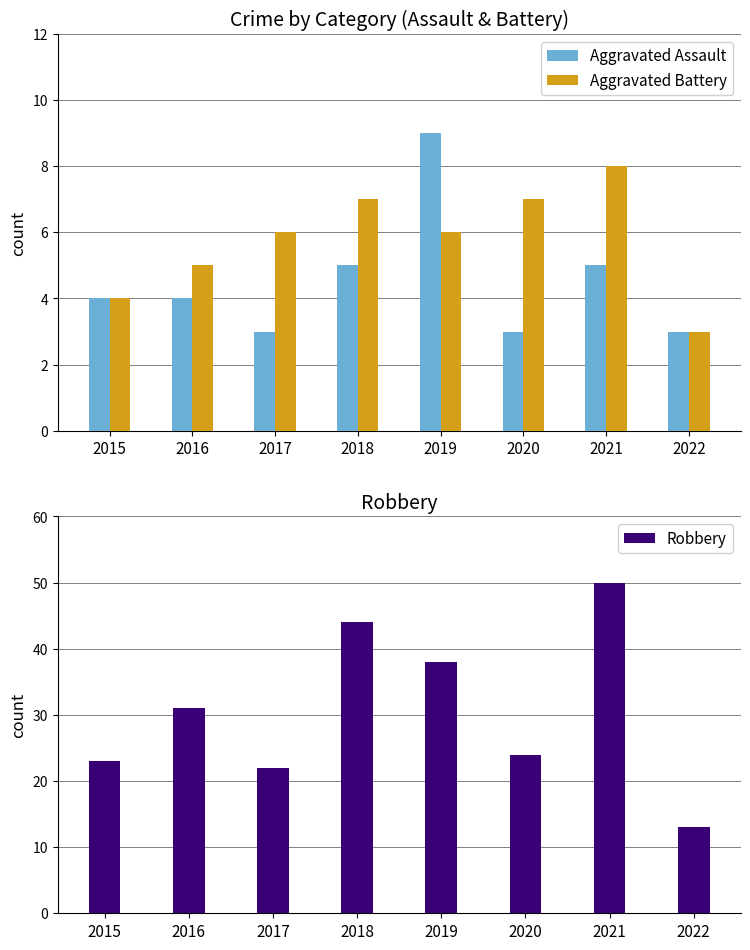

At how many categories does at least one series exceed 42?

2